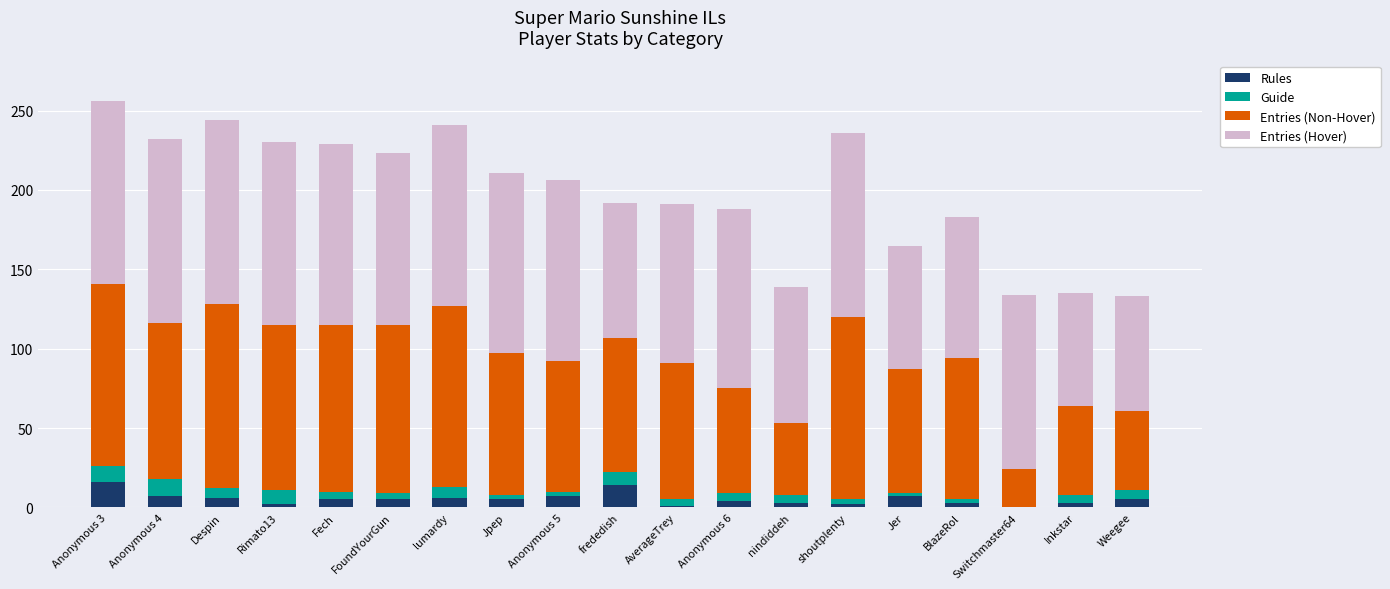

Count the number of data series in this chart.

4